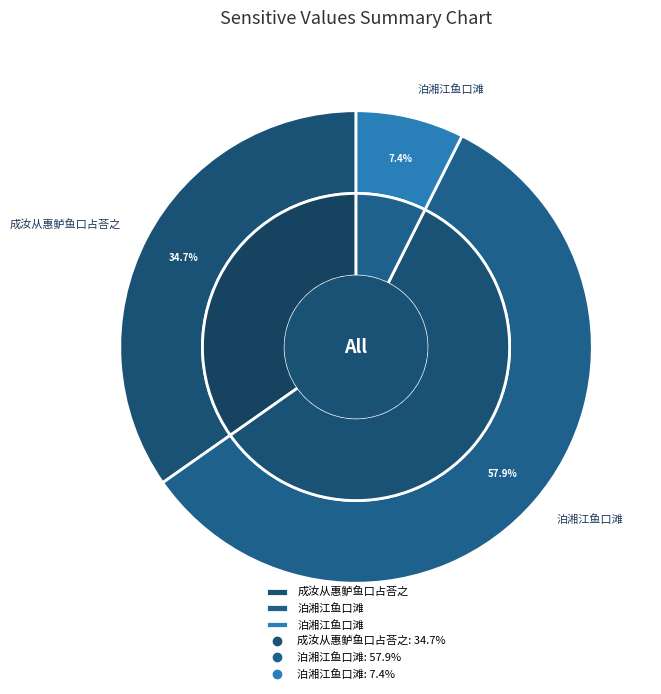

What percentage do 泊湘江鱼口滩 and 成汝从惠鲈鱼口占荅之 together represent?

42.1%